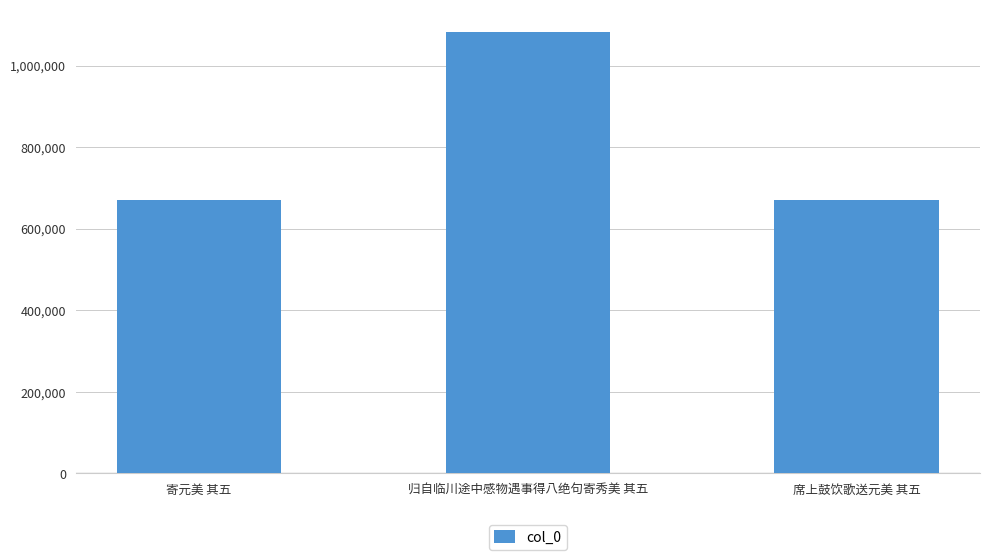

How many data points does each series have?

3